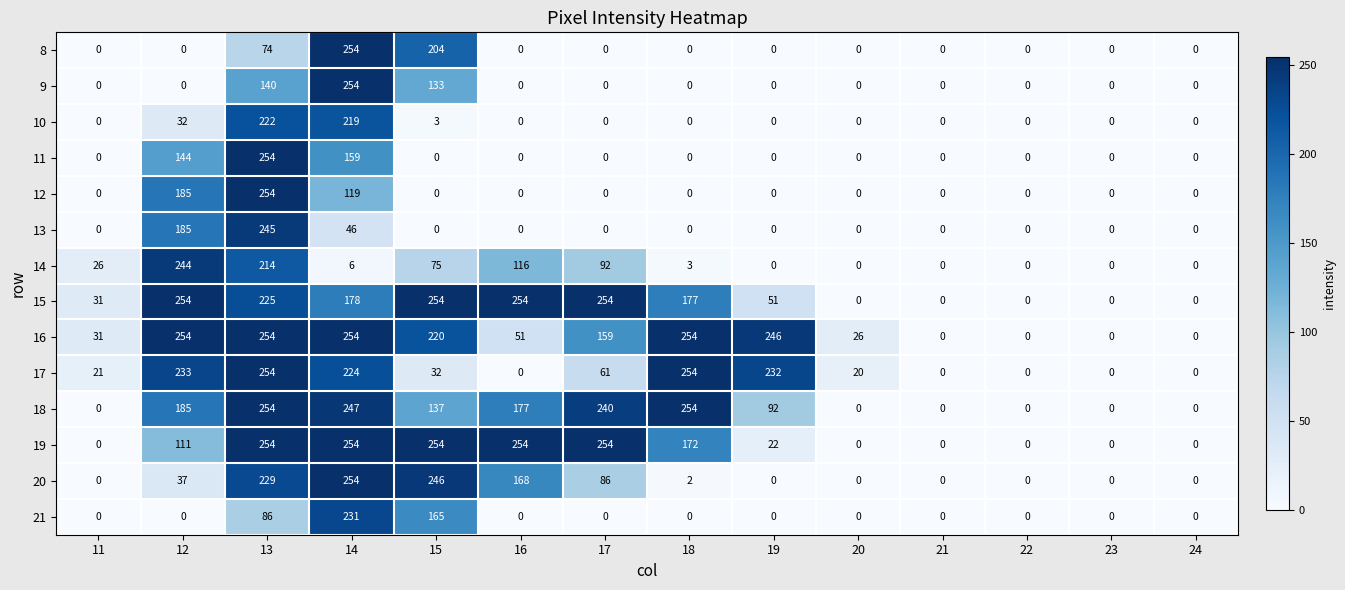

The 17 series shows 131 at 16. True or false?

False